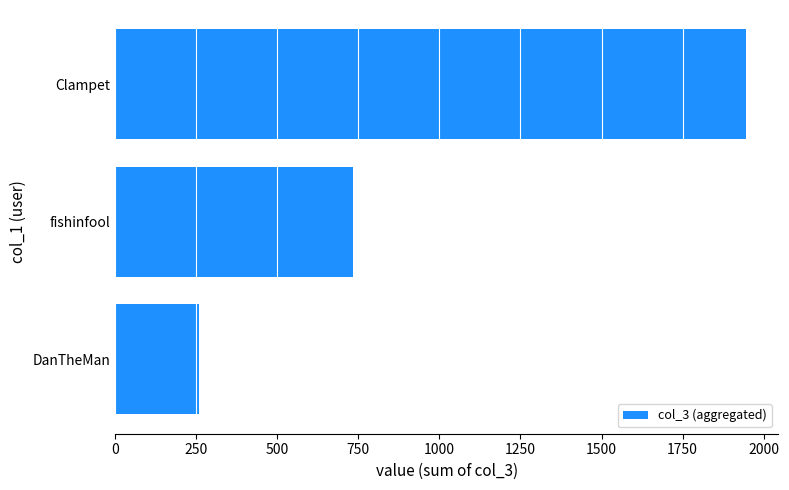

List the labels in order of value, smallest first.

DanTheMan, fishinfool, Clampet